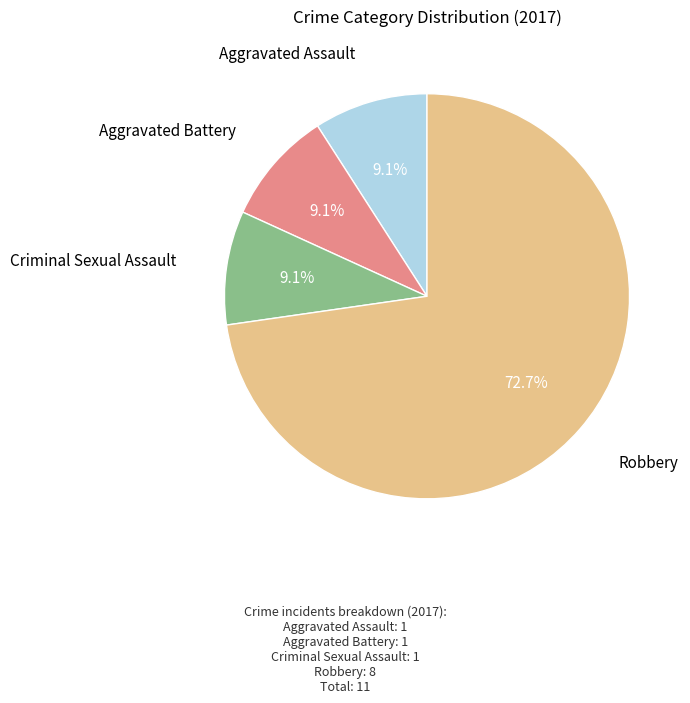

Do Robbery and Aggravated Assault together represent more than half of the pie?

Yes